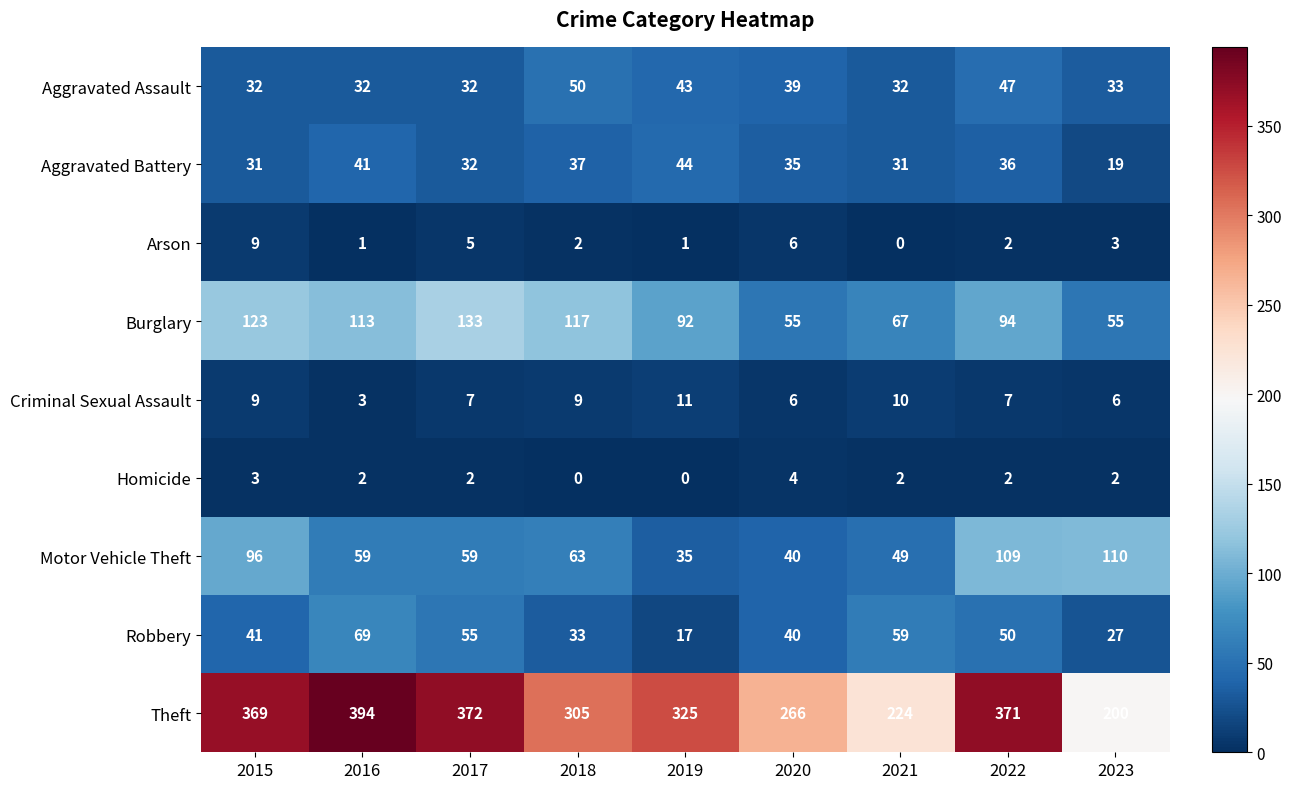

At which label does Motor Vehicle Theft first exceed 59?

2015